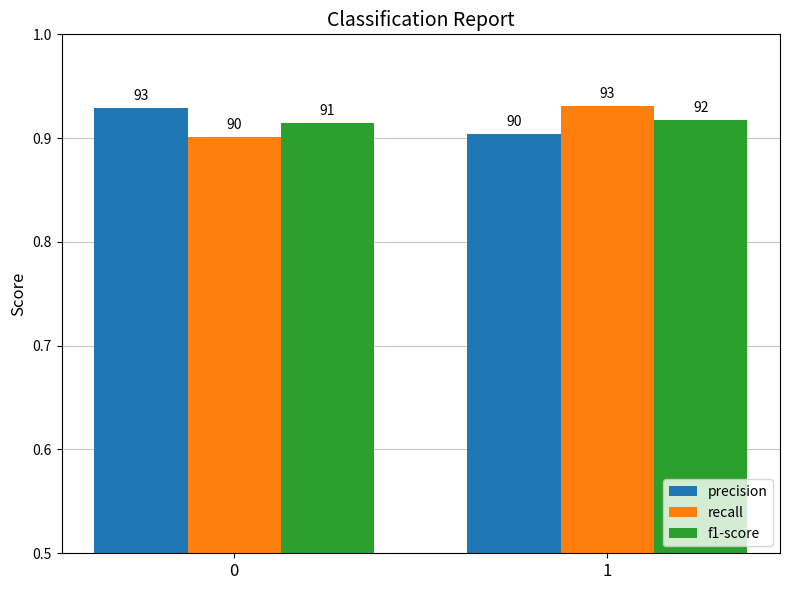

What are all the series names shown in the legend?

precision, recall, f1-score